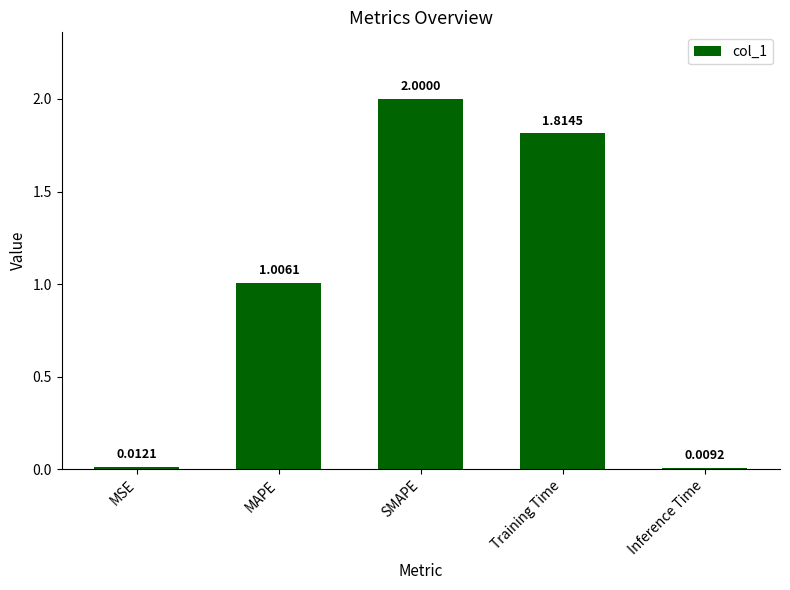

Rank the categories by value from highest to lowest.

SMAPE, Training Time, MAPE, MSE, Inference Time